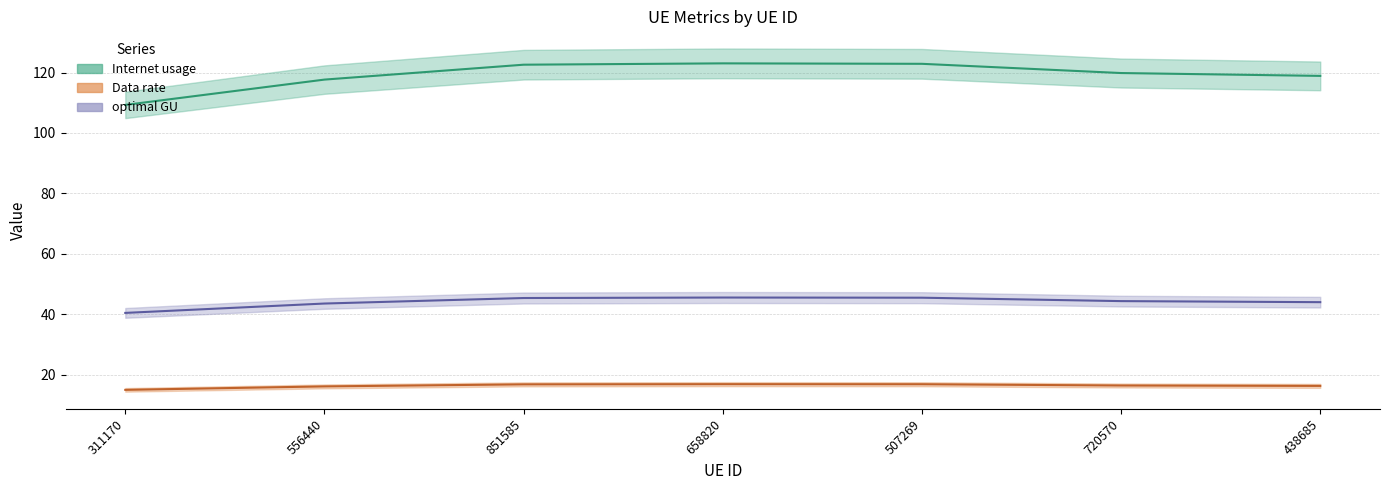

Is it true that Data rate equals 15.0 at 311170?

True